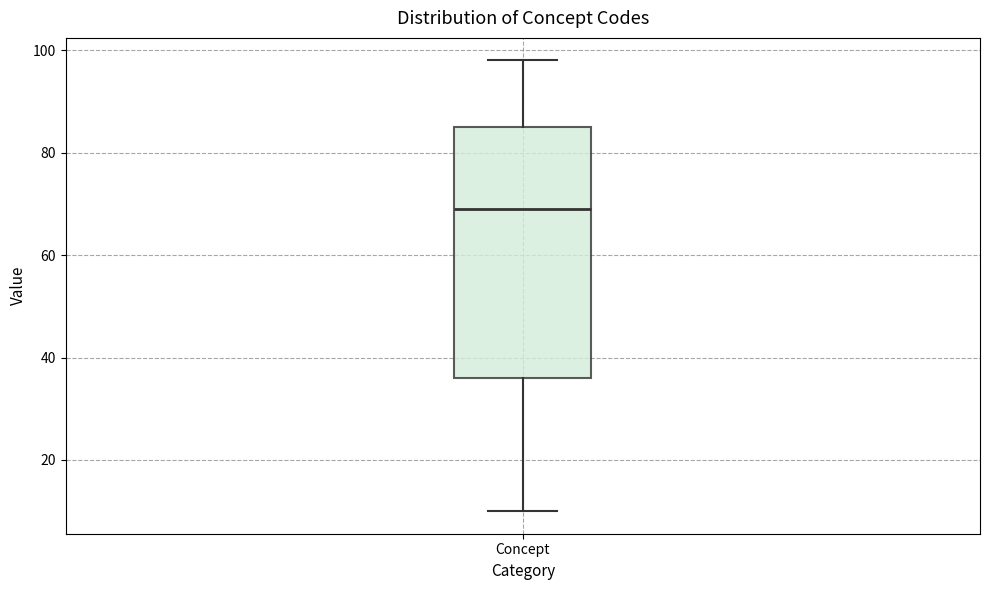

Transcribe this box plot: give where the median line is, the range the box spans, and where the two whiskers end, as read against the y-axis. The values are not printed on the chart, so give them approximately, as read against the axis.

median 70, box 36 to 86, whiskers 10 to 98